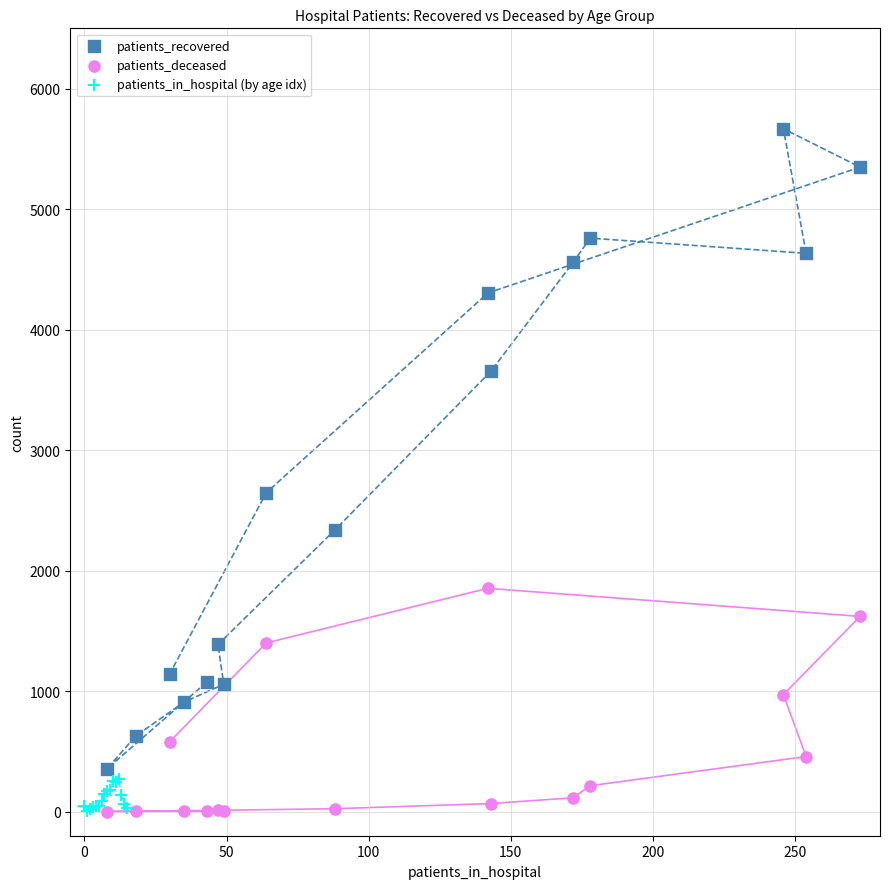

Which series has the largest Y range (max minus min)?

patients_recovered